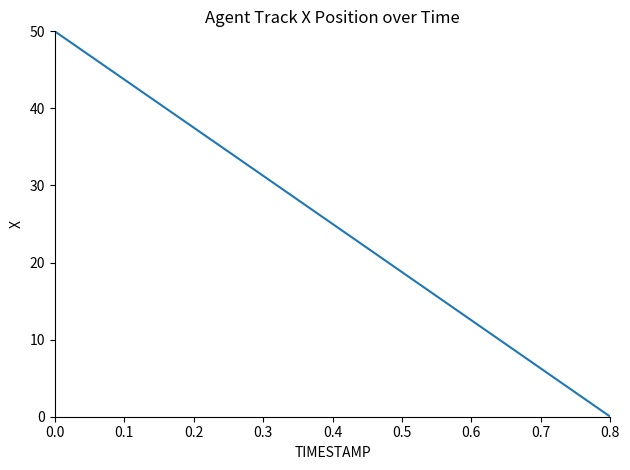

What is the difference between the maximum and minimum values?

50.0